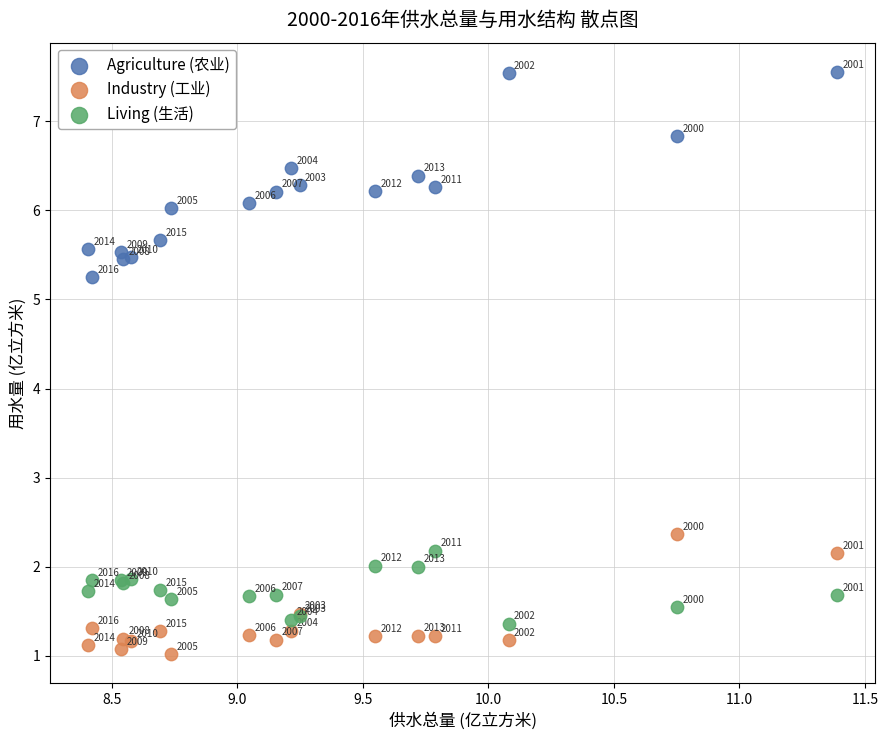

In the Industry (工业) series, what Y value is closest to 1?

1.0